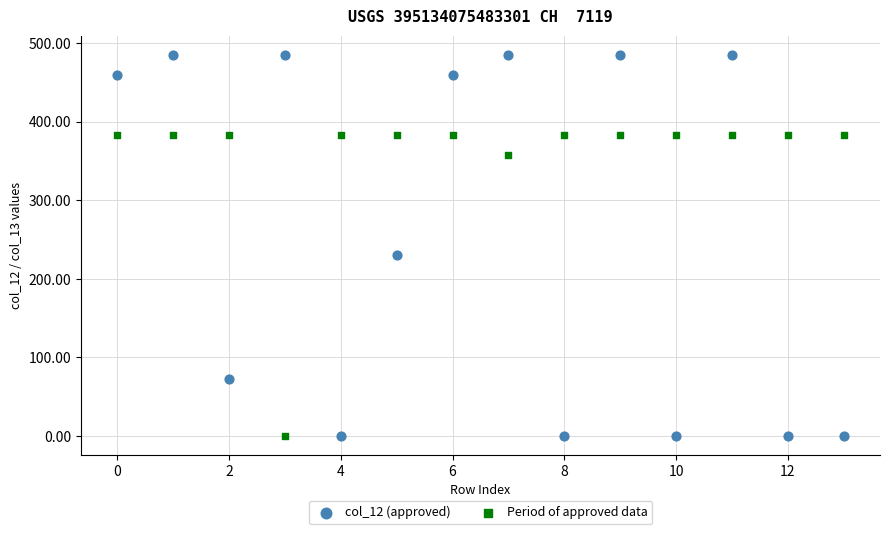

Which series has the widest spread of Y values?

col_12 (approved)